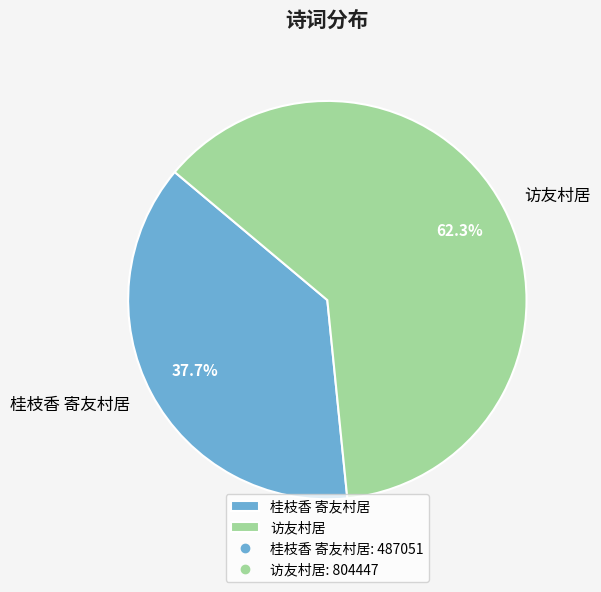

Which has a higher value, 桂枝香 寄友村居 or 访友村居?

访友村居